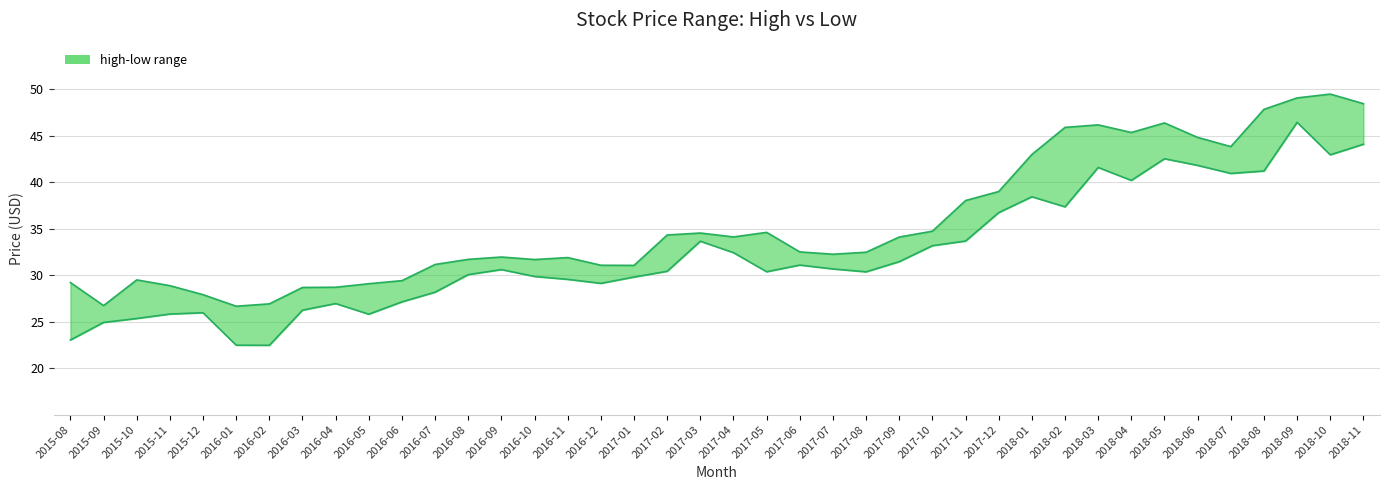

What is the total value across all series at 2015-09?

51.7